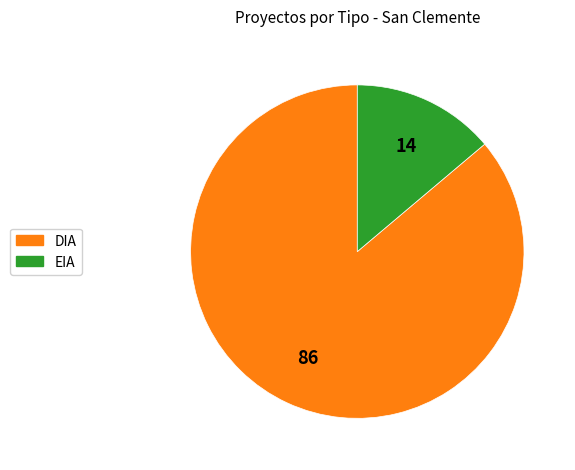

Which slice is the largest?

DIA